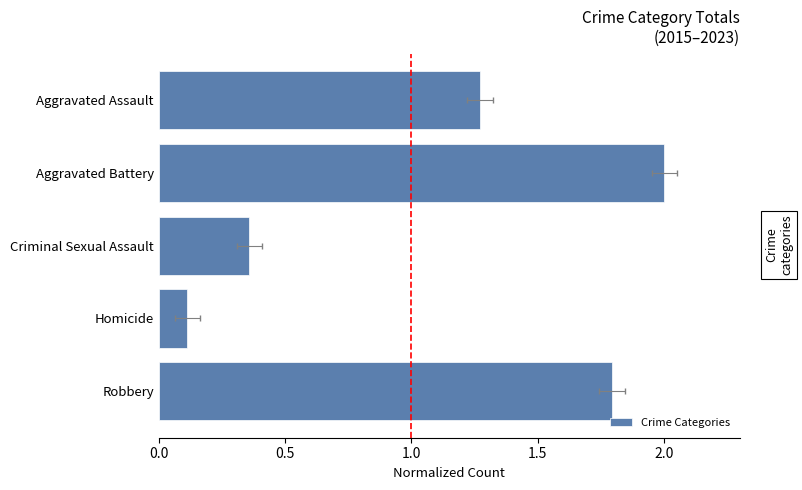

How many data points does each series have?

5